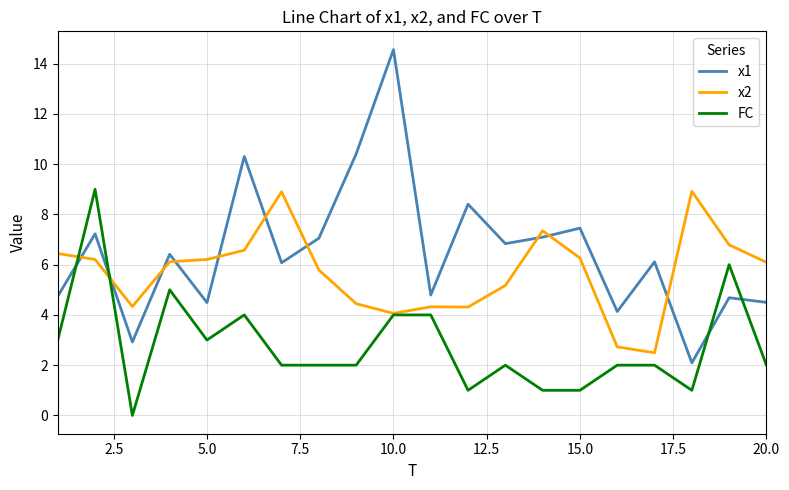

Rank the series by their average value, from lowest to highest.

FC, x2, x1